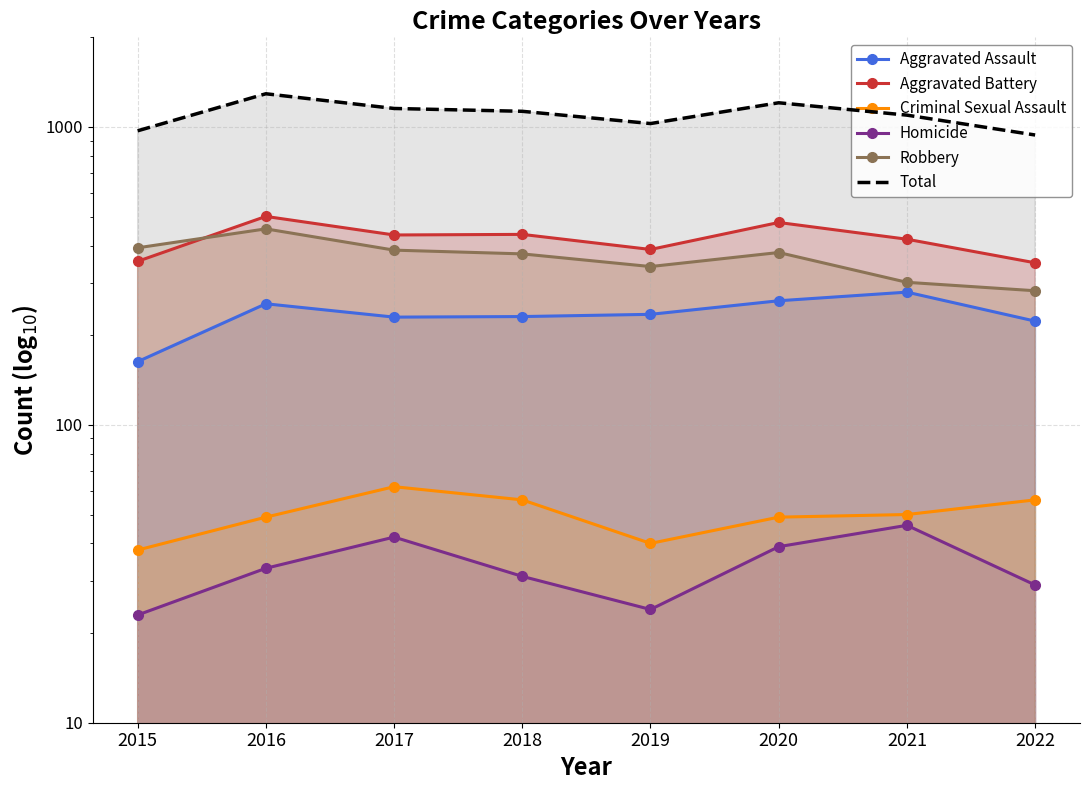

Which category has the highest value in the Robbery series?

2016